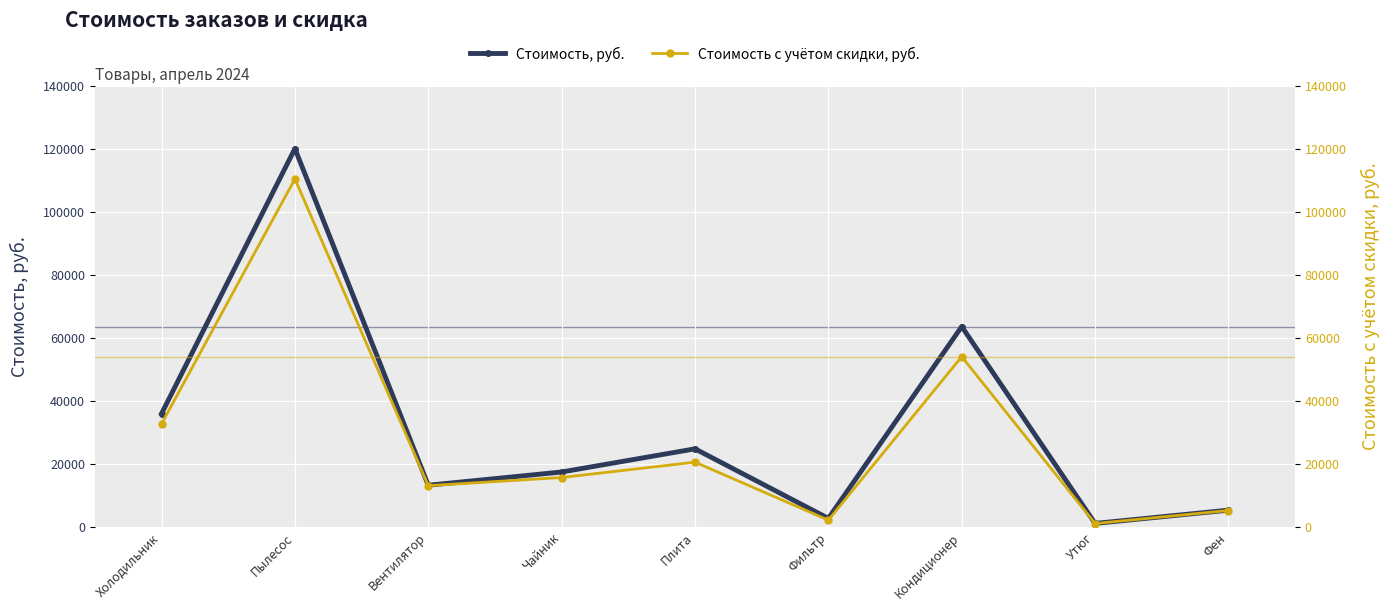

Reading left to right, extract all data points from this chart.

Стоимость, руб.: 36000.0	120000.0	13300.0	17500.0	24840.0	2800.0	63600.0	1200.0	5400.0
Стоимость с учётом скидки, руб.: 32760.0	110400.0	13167.0	15750.0	20617.2	2240.0	54060.0	1164.0	5292.0